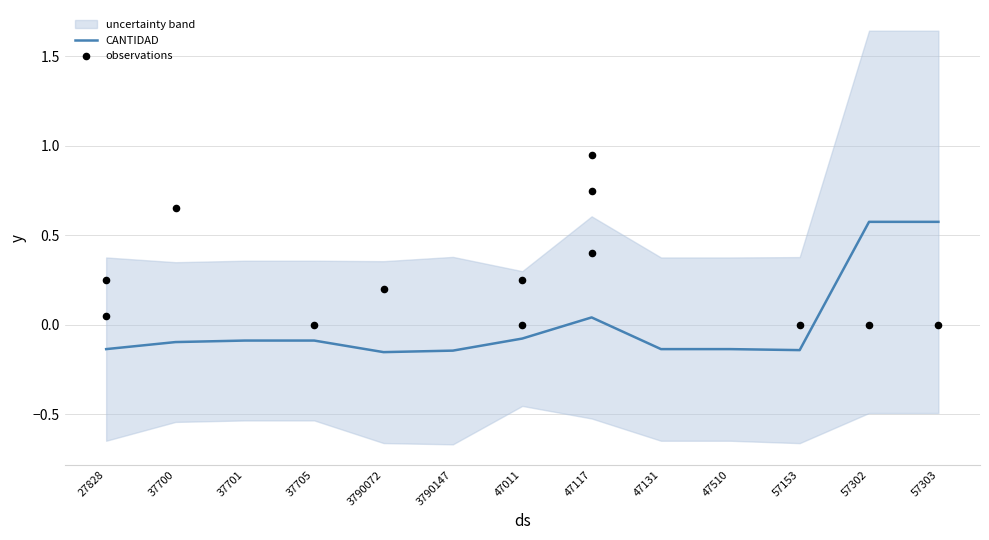

At which label does CANTIDAD first exceed 0?

47117